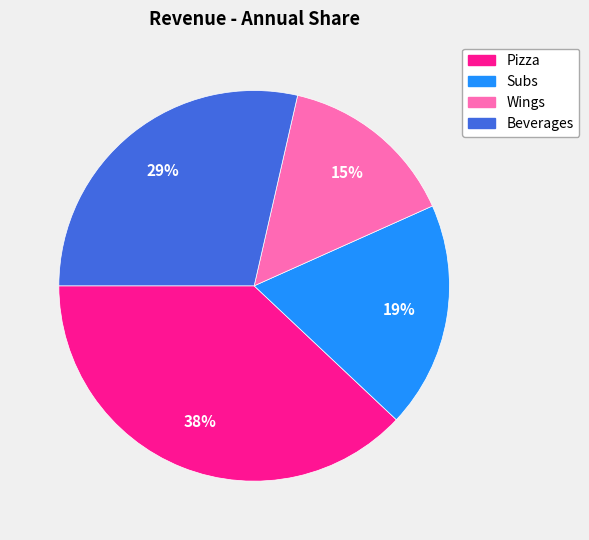

Which slice is the smallest?

Wings